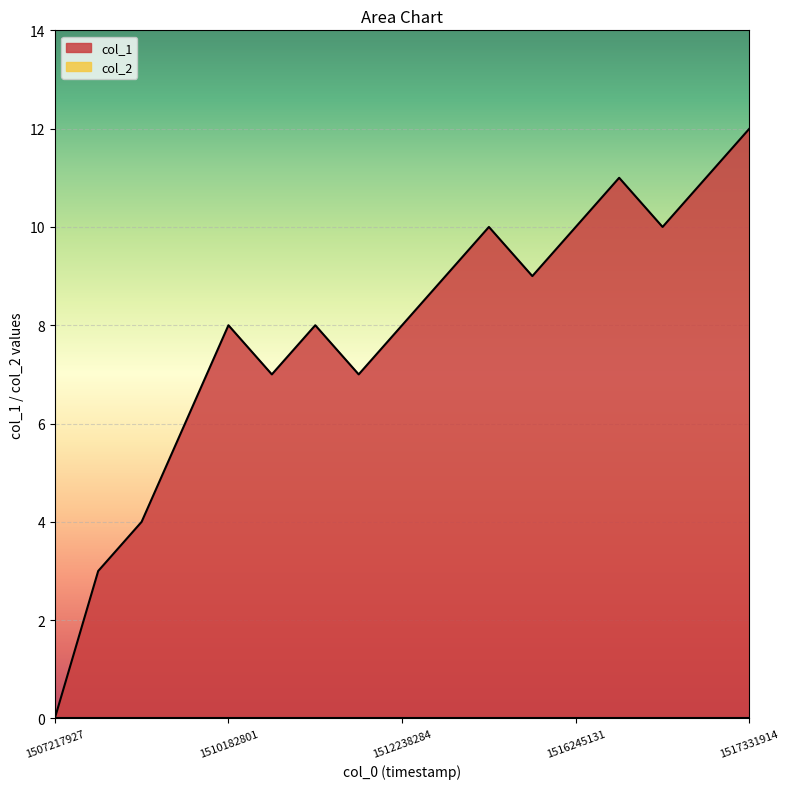

Between 1510186318 and 1512238284, which is larger?

1512238284